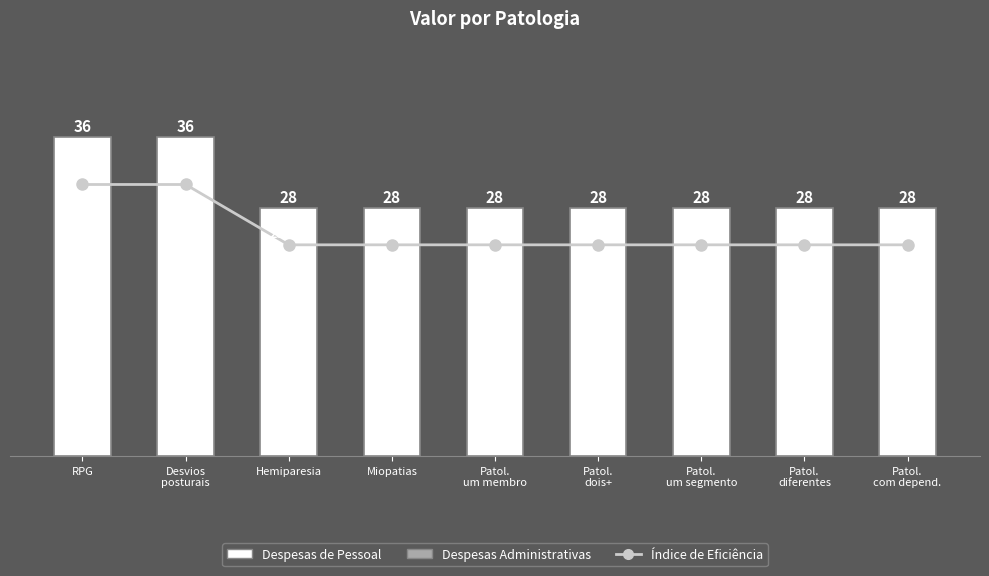

Reading left to right, extract all data points from this chart.

Índice de Eficiência: 30.6	30.6	23.8	23.8	23.8	23.8	23.8	23.8	23.8
Valor: 36.0	36.0	28.0	28.0	28.0	28.0	28.0	28.0	28.0